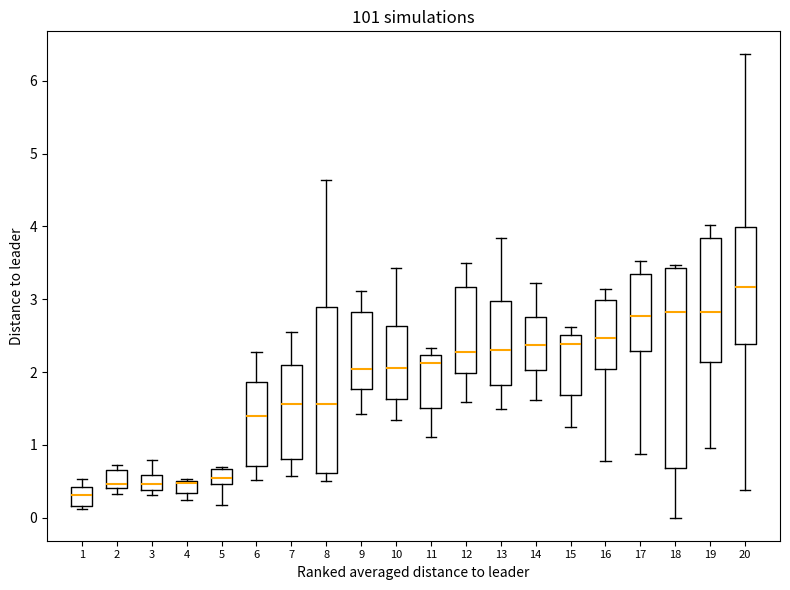

Reading left to right, read every box against the y-axis: the position of its median line, the range the box covers, and the ends of its whiskers. The values are not printed on the chart, so give them approximately, as read against the axis.

1: median 0.3, box 0.2 to 0.4, whiskers 0.1 to 0.5
2: median 0.5, box 0.4 to 0.7, whiskers 0.3 to 0.7 (just above the box's upper edge)
3: median 0.5, box 0.4 to 0.6, whiskers 0.3 to 0.8
4: median 0.5 (just below the box's upper edge), box 0.3 to 0.5, whiskers 0.2 to 0.5
5: median 0.5 (inside the box), box 0.5 to 0.7, whiskers 0.2 to 0.7 (just above the box's upper edge)
6: median 1.4, box 0.7 to 1.9, whiskers 0.5 to 2.3
7: median 1.6, box 0.8 to 2.1, whiskers 0.6 to 2.6
8: median 1.6, box 0.6 to 2.9, whiskers 0.5 to 4.6
9: median 2.0, box 1.8 to 2.8, whiskers 1.4 to 3.1
10: median 2.1, box 1.6 to 2.6, whiskers 1.3 to 3.4
11: median 2.1, box 1.5 to 2.2, whiskers 1.1 to 2.3
12: median 2.3, box 2.0 to 3.2, whiskers 1.6 to 3.5
13: median 2.3, box 1.8 to 3.0, whiskers 1.5 to 3.8
14: median 2.4, box 2.0 to 2.8, whiskers 1.6 to 3.2
15: median 2.4, box 1.7 to 2.5, whiskers 1.3 to 2.6
16: median 2.5, box 2.0 to 3.0, whiskers 0.8 to 3.1
17: median 2.8, box 2.3 to 3.4, whiskers 0.9 to 3.5
18: median 2.8, box 0.7 to 3.4, whiskers 0.0 to 3.5
19: median 2.8, box 2.1 to 3.8, whiskers 1.0 to 4.0
20: median 3.2, box 2.4 to 4.0, whiskers 0.4 to 6.4